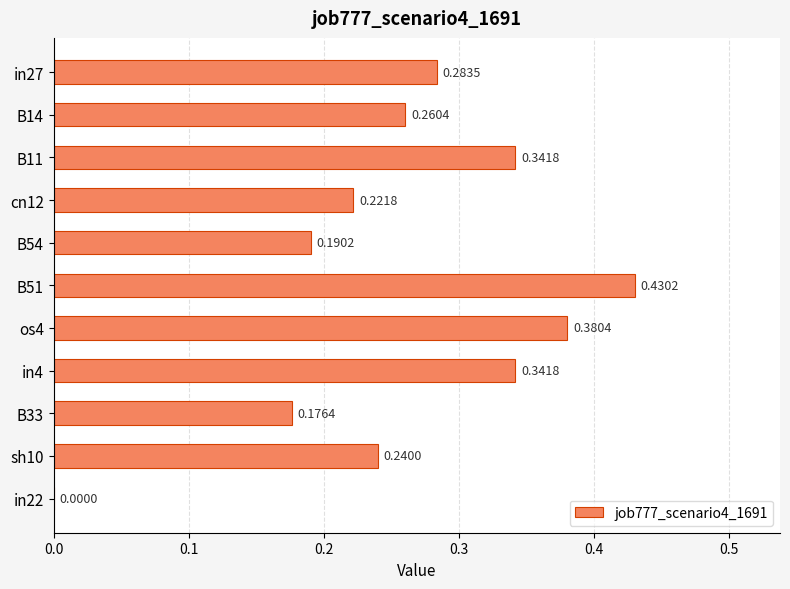

Between B11 and B33, which is larger?

B11